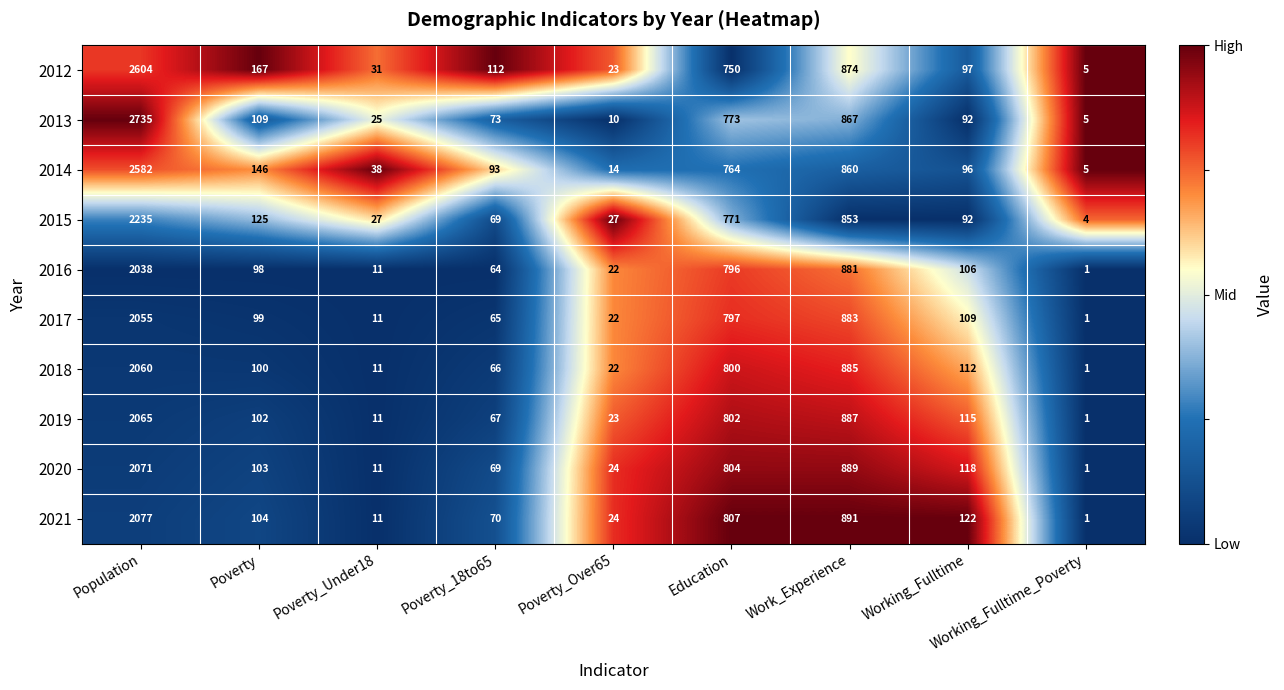

What is the spread (max minus min) of values at Population?

697